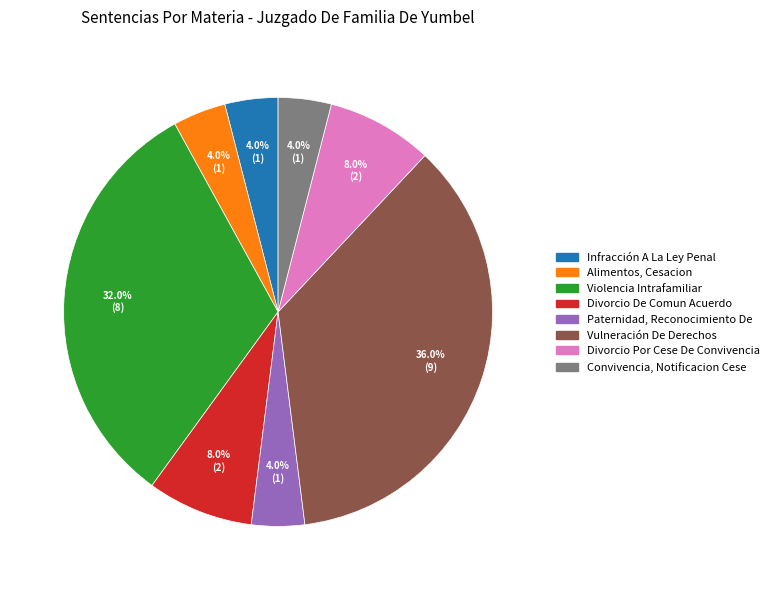

How many segments does this pie chart have?

8